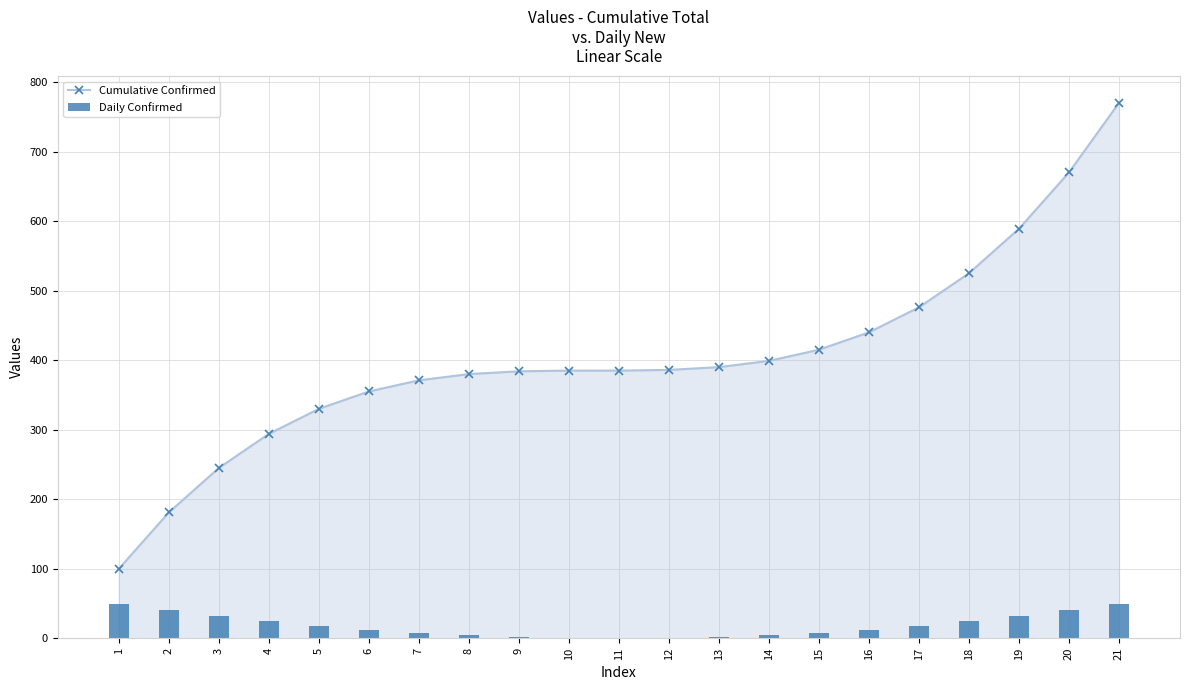

Reading left to right, extract all data points from this chart.

Cumulative Confirmed: 100.0	181.0	245.0	294.0	330.0	355.0	371.0	380.0	384.0	385.0	385.0	386.0	390.0	399.0	415.0	440.0	476.0	525.0	589.0	670.0	770.0
Daily Confirmed: 50.0	40.5	32.0	24.5	18.0	12.5	8.0	4.5	2.0	0.5	0.0	0.5	2.0	4.5	8.0	12.5	18.0	24.5	32.0	40.5	50.0